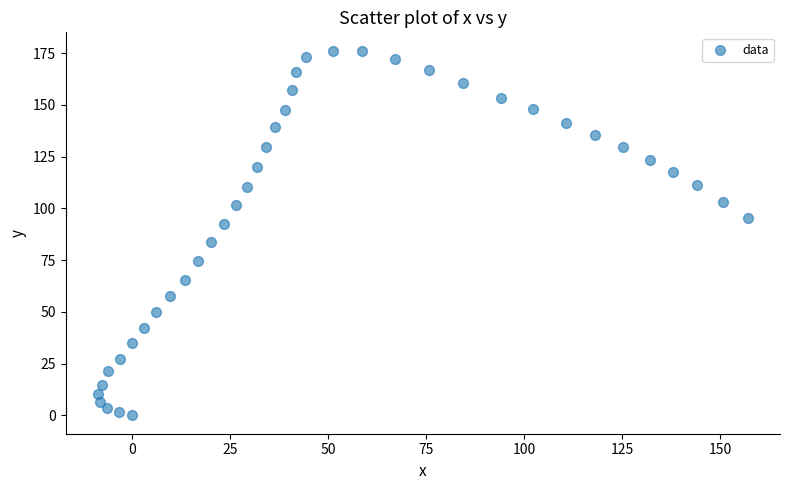

What is the range of Y values (max minus min)?

176.2